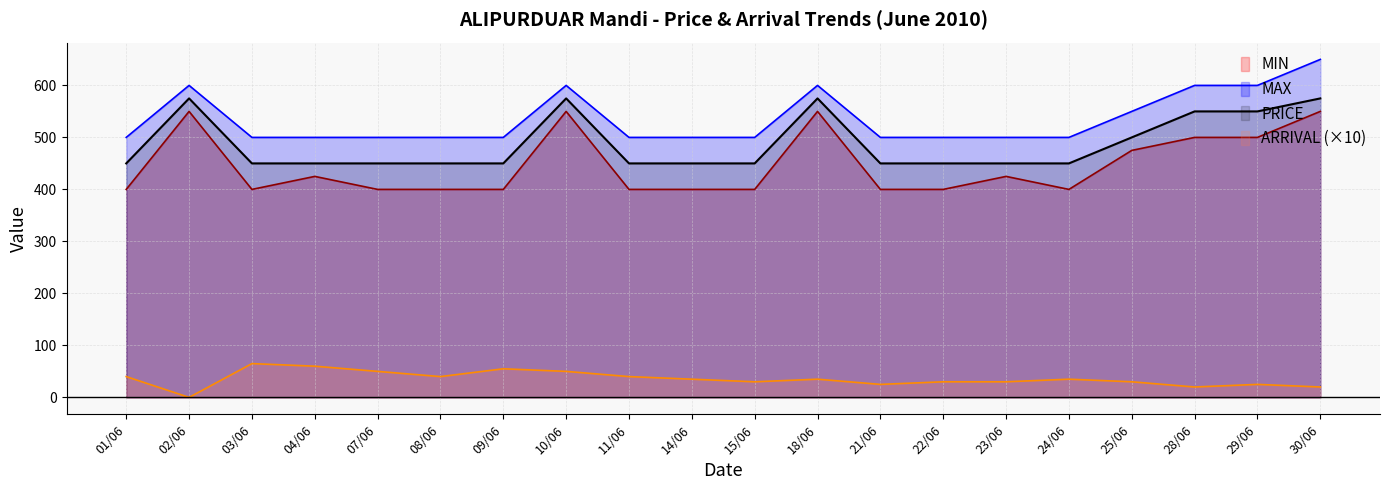

How many lines are shown in the chart?

4